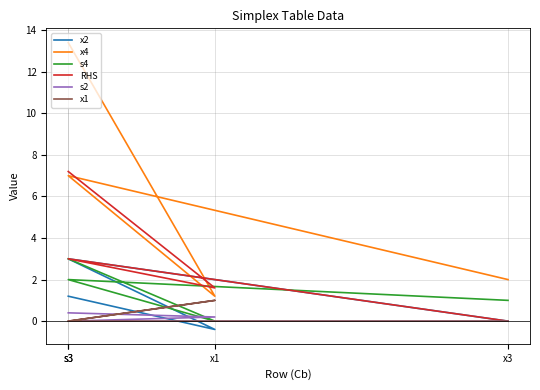

True or false: x2 and RHS cross at least once.

False